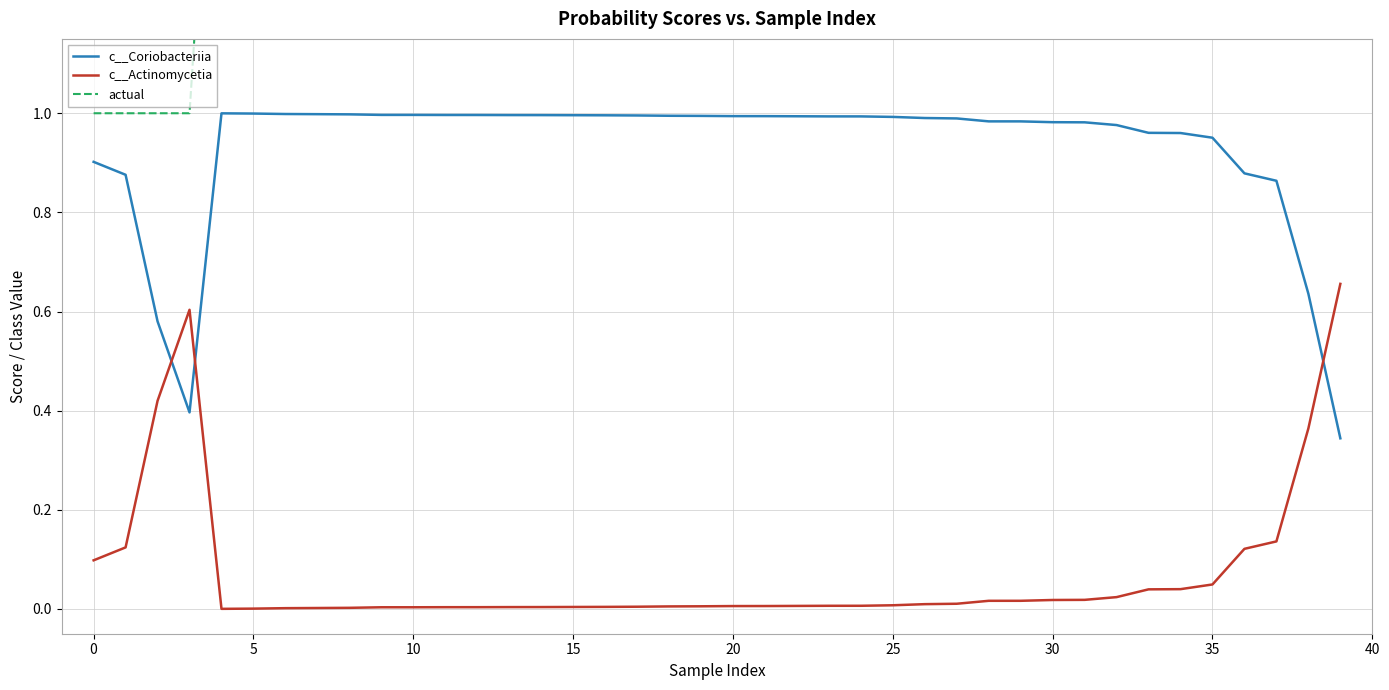

What are all the series names shown in the legend?

c__Coriobacteriia, c__Actinomycetia, actual